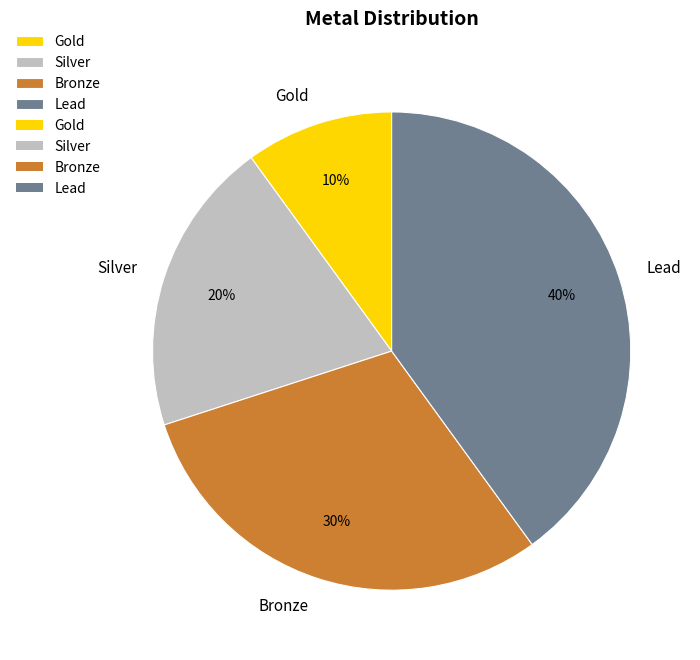

Approximately how many times larger is the value at Silver compared to Gold?

2.0